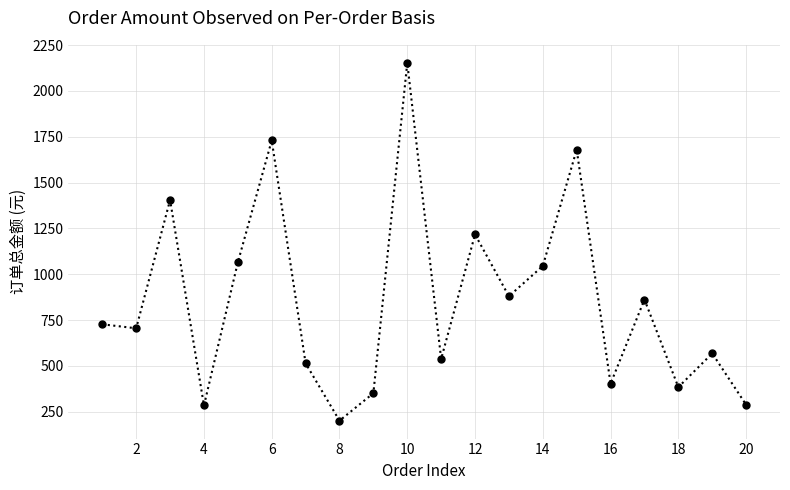

What is the value of the 13th point from the left?

879.9